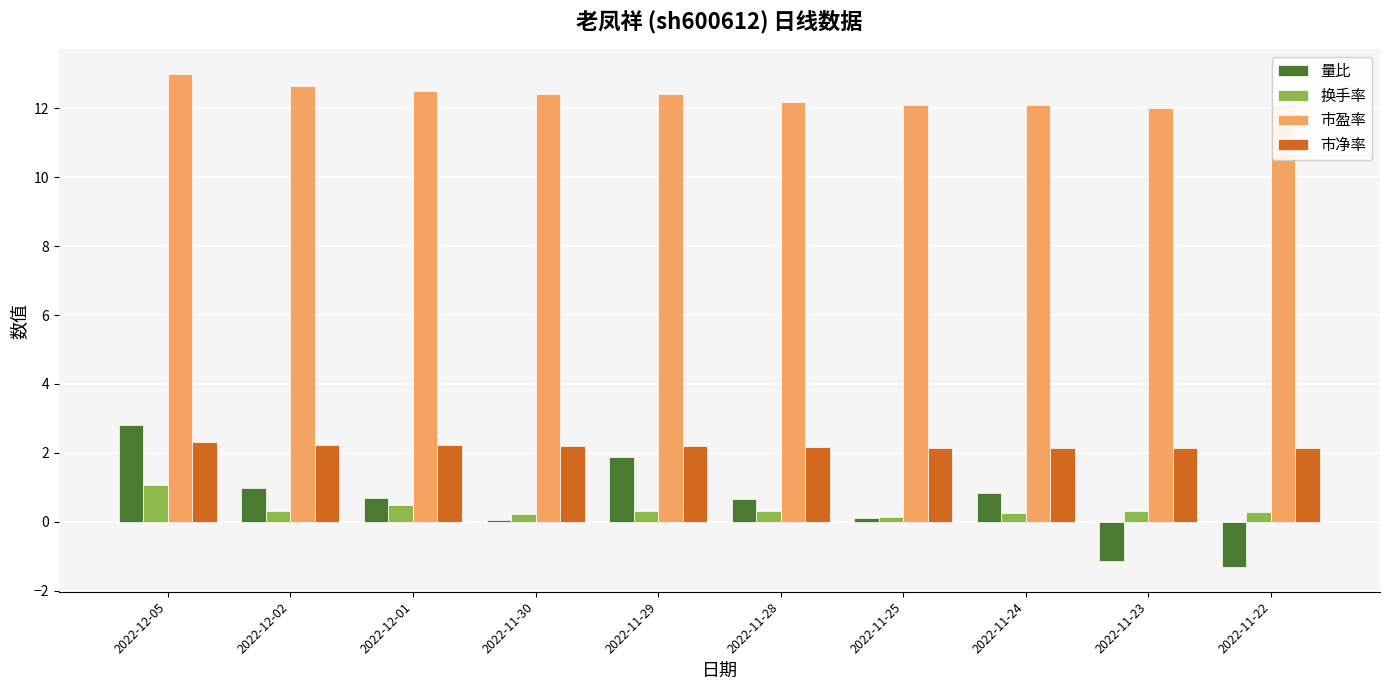

The value of 量比 at 2022-11-22 is -1.8. True or false?

False